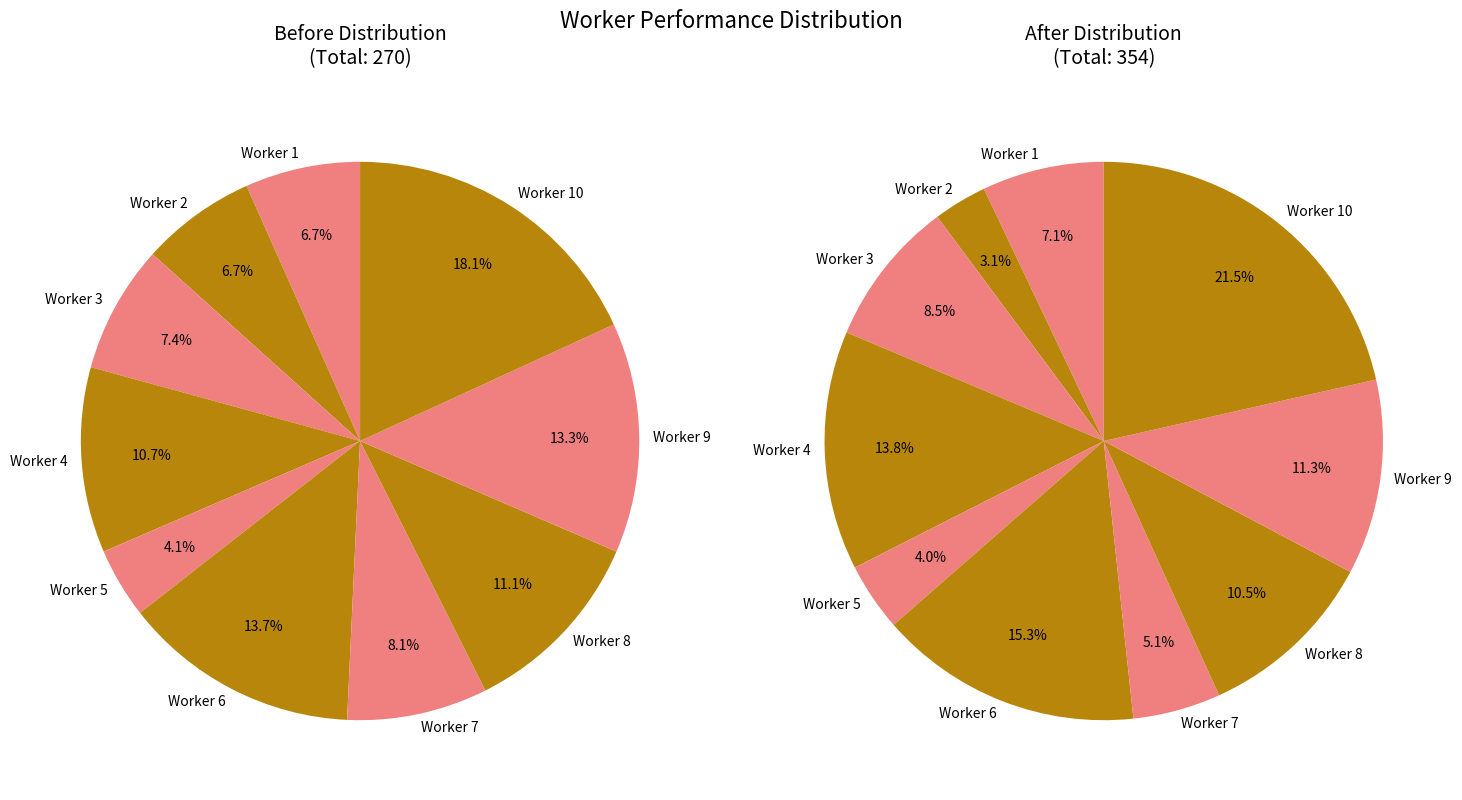

Is there any slice that represents more than half of the pie?

No